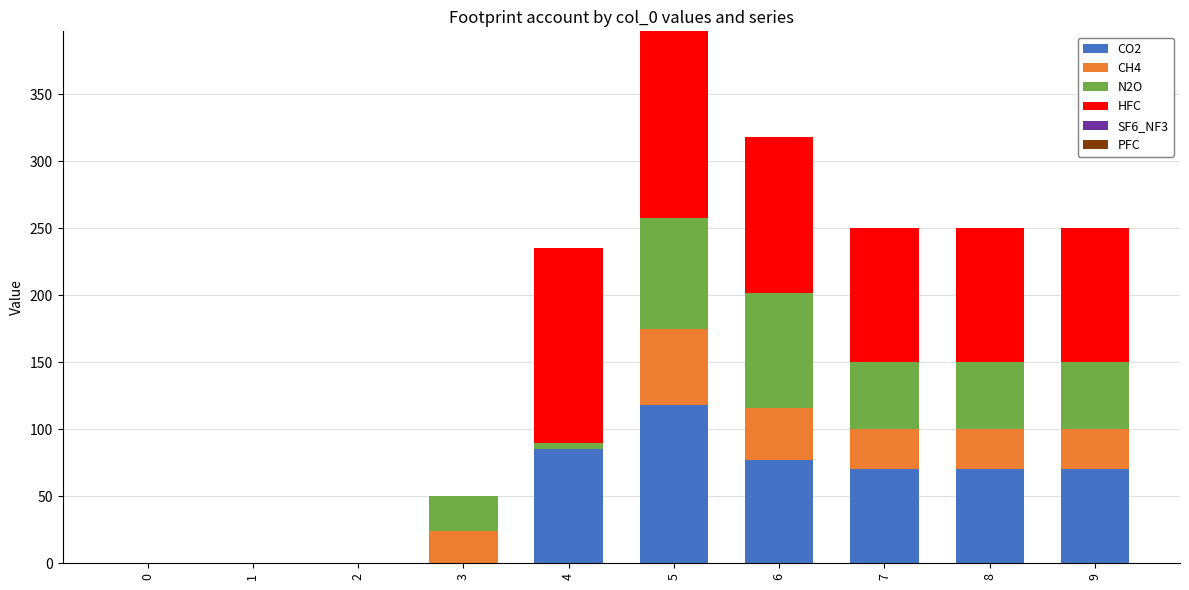

At which category is the sum across all series the highest?

5